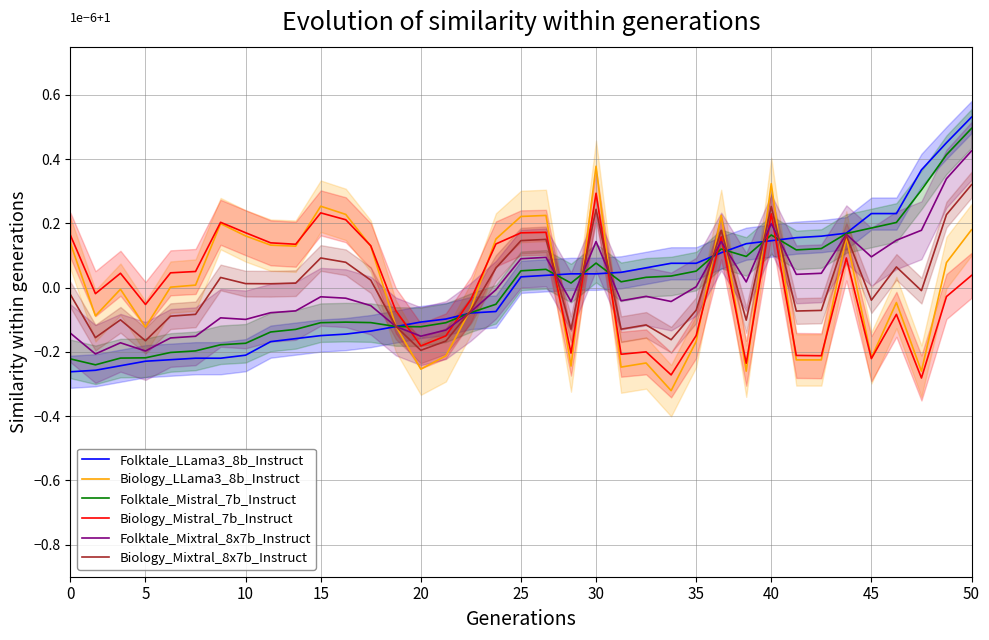

Which category has the highest value in the Folktale_Mixtral_8x7b_Instruct series?

50